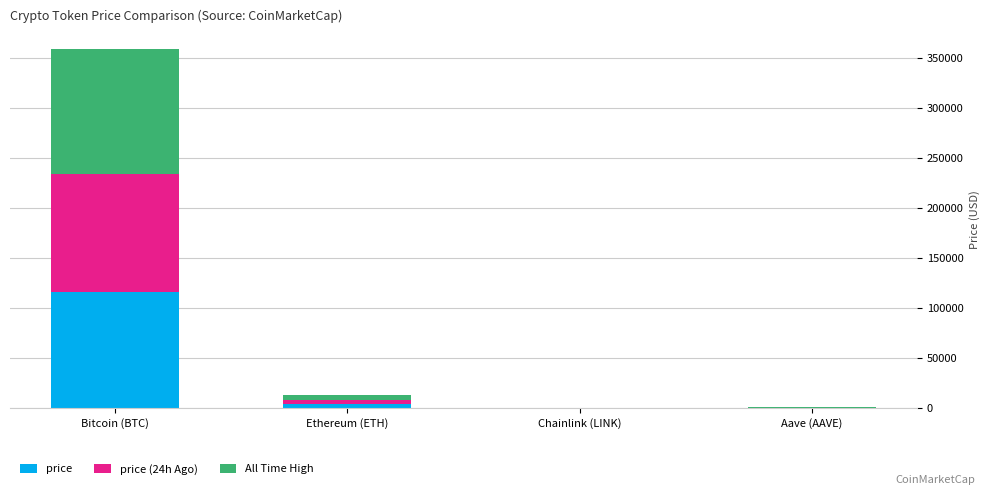

True or false: price has a value of 116525.0 at Bitcoin (BTC).

True